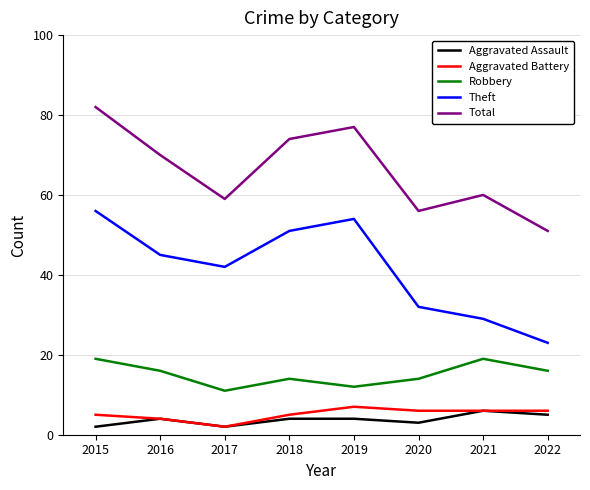

Reading left to right, what are all the values shown in this chart?

Aggravated Assault: 2	4	2	4	4	3	6	5
Aggravated Battery: 5	4	2	5	7	6	6	6
Robbery: 19	16	11	14	12	14	19	16
Theft: 56	45	42	51	54	32	29	23
Total: 82	70	59	74	77	56	60	51